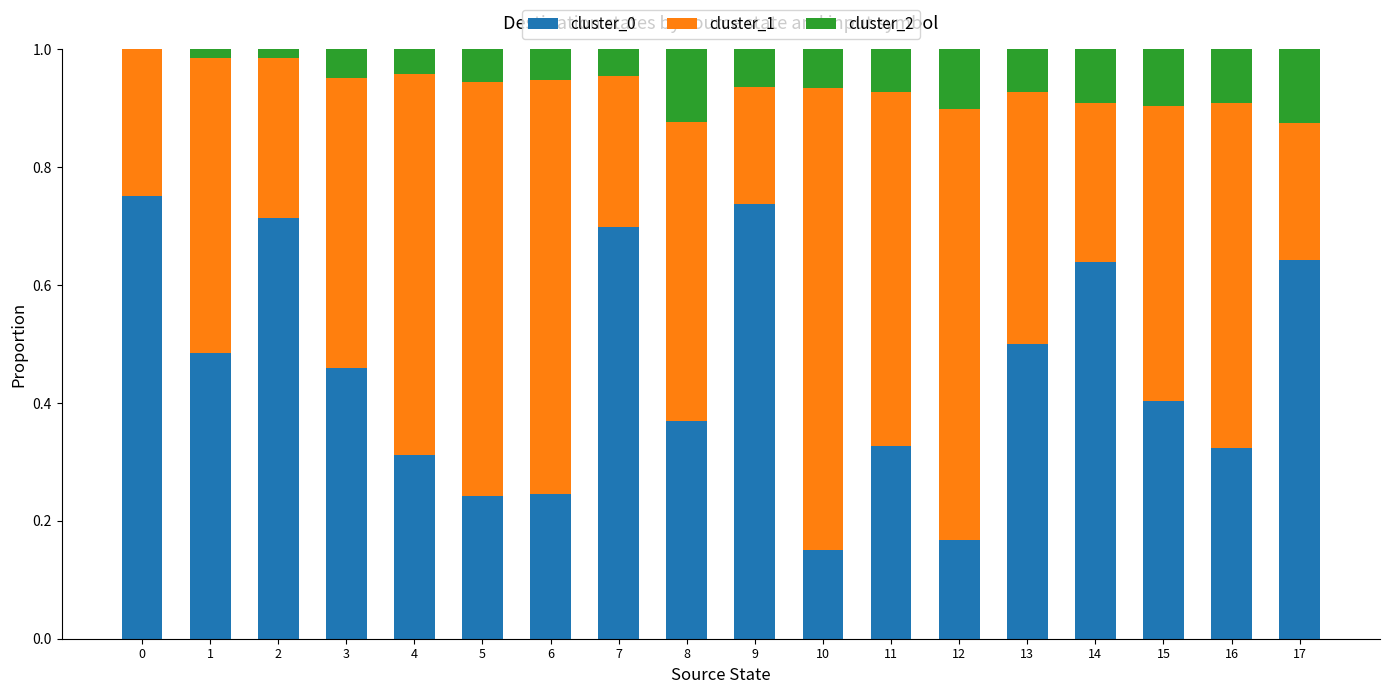

The value of cluster_0 at 14 is 1.1. True or false?

False